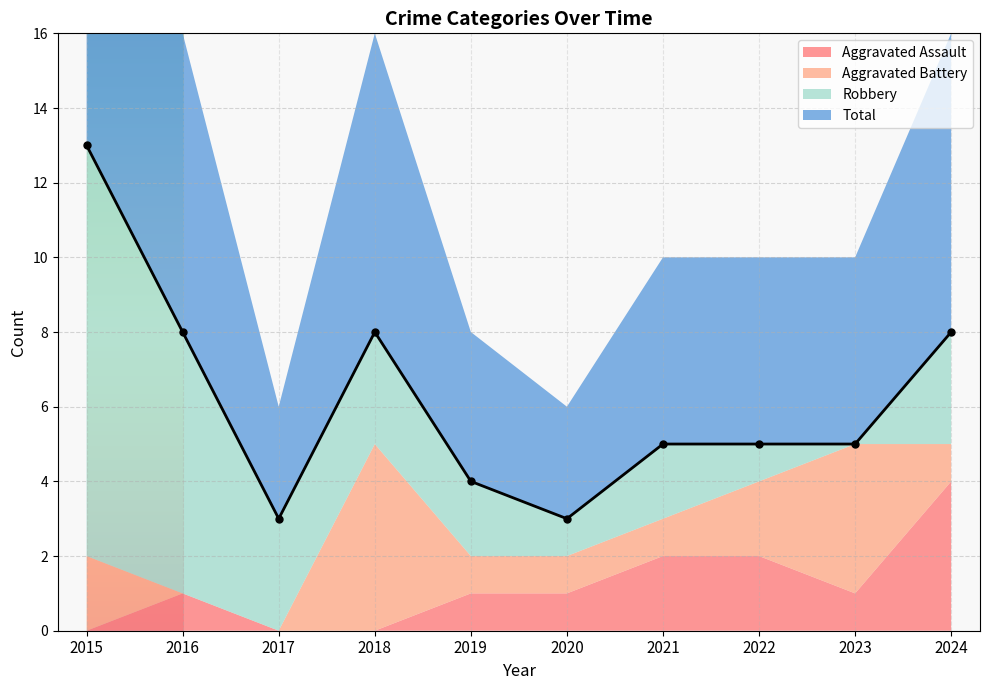

How many intersections are there between Aggravated Battery and Robbery?

4